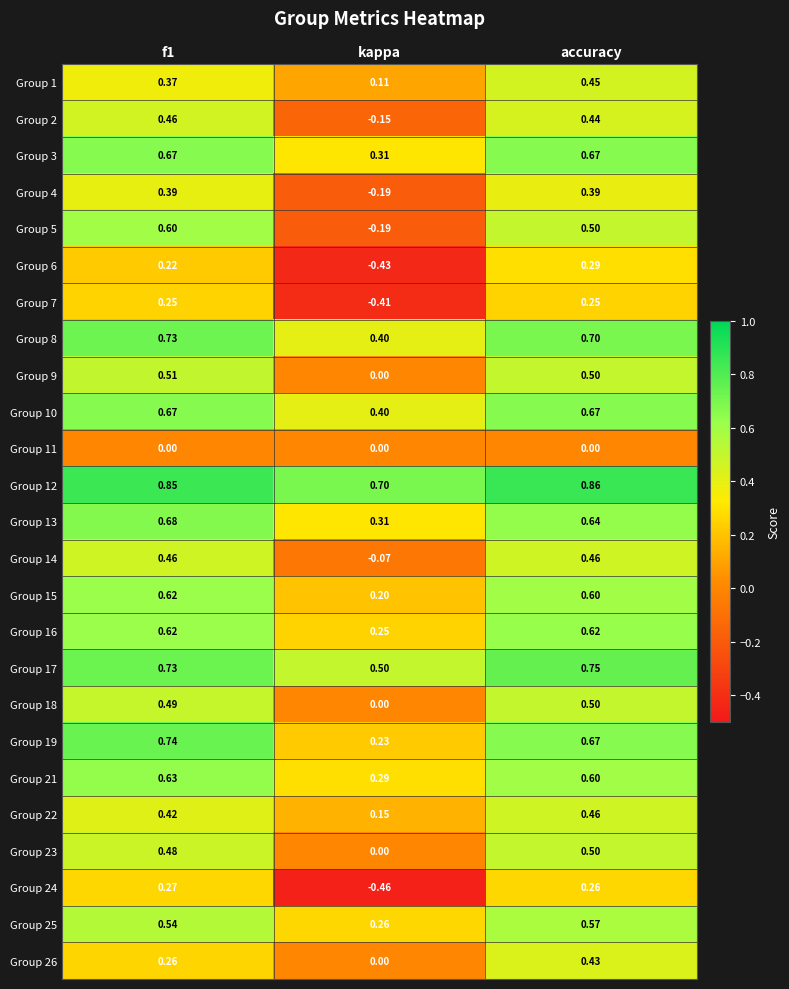

At which category does the chart reach its peak across all series?

accuracy